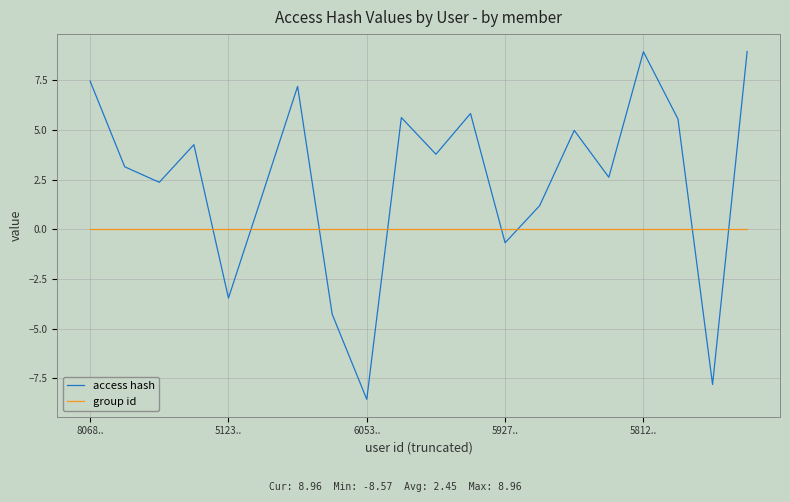

What is the smallest value displayed?

-8.6